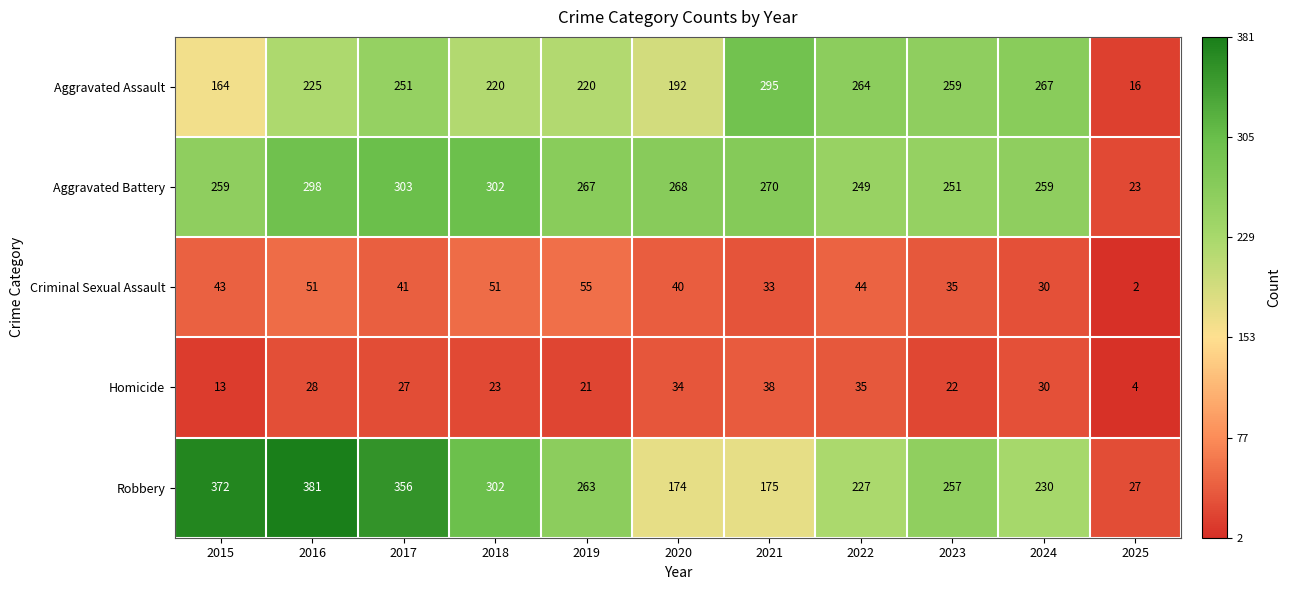

Where is Homicide nearest to the value 21?

2019